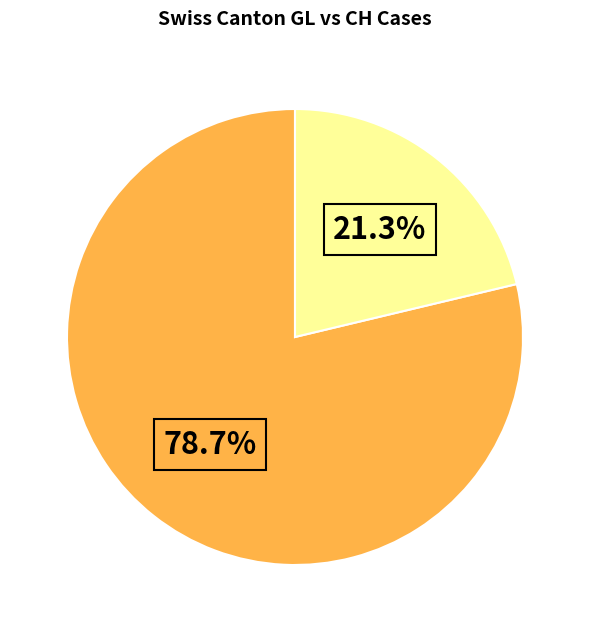

How many slices are in this pie chart?

2